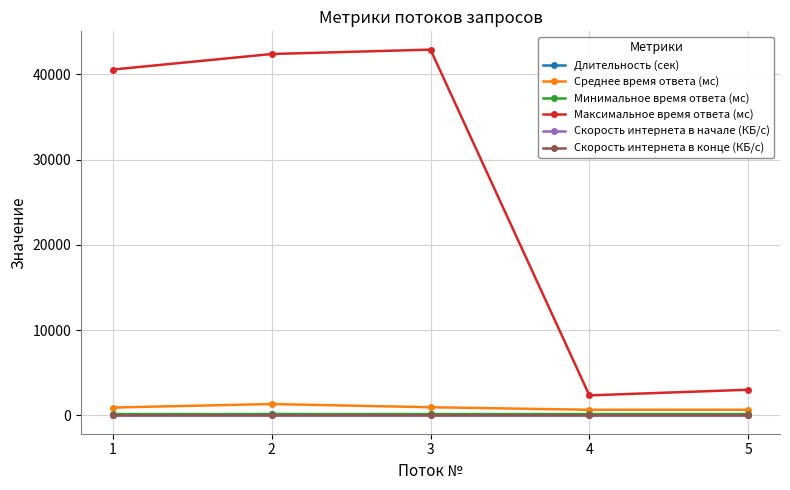

What is the value of the Скорость интернета в начале (КБ/с) point at the 1st from the left?

0.3